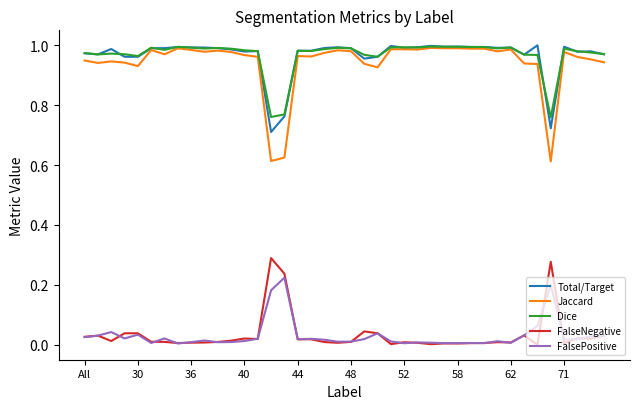

True or false: Dice and FalseNegative intersect in this chart.

False